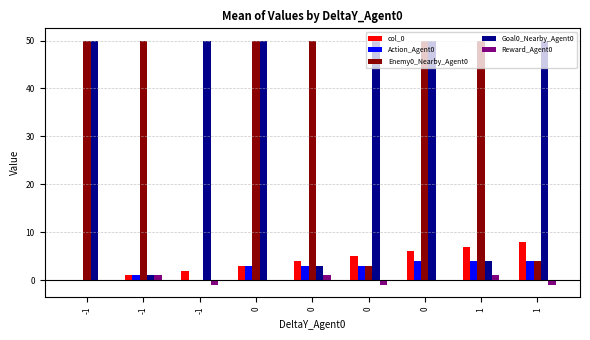

The value of Enemy0_Nearby_Agent0 at 0 is 68. True or false?

False